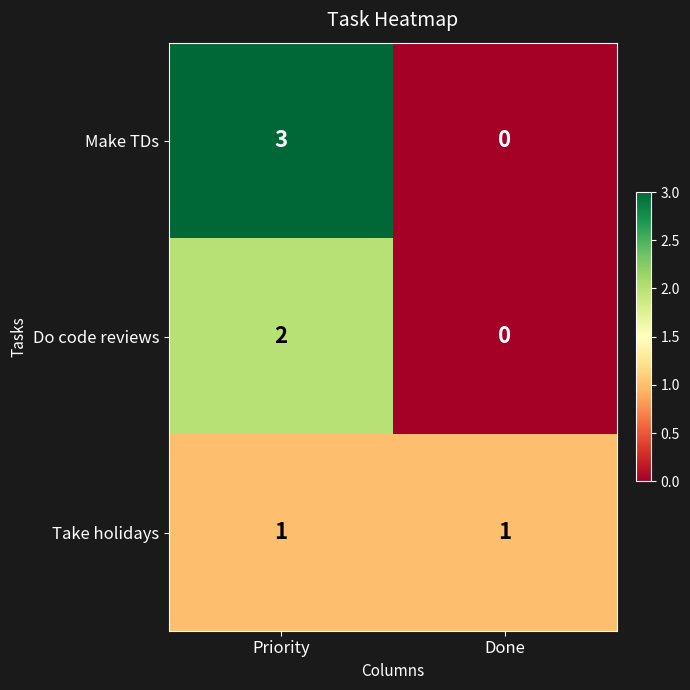

At which category is the sum across all series the highest?

Priority